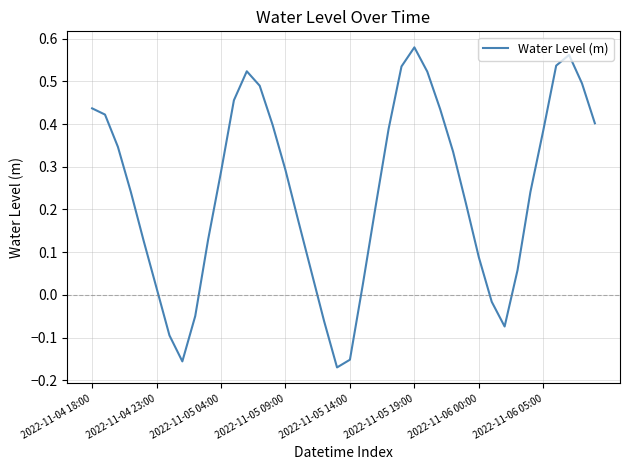

Which category has the highest value across all series?

2022-11-05 19:00